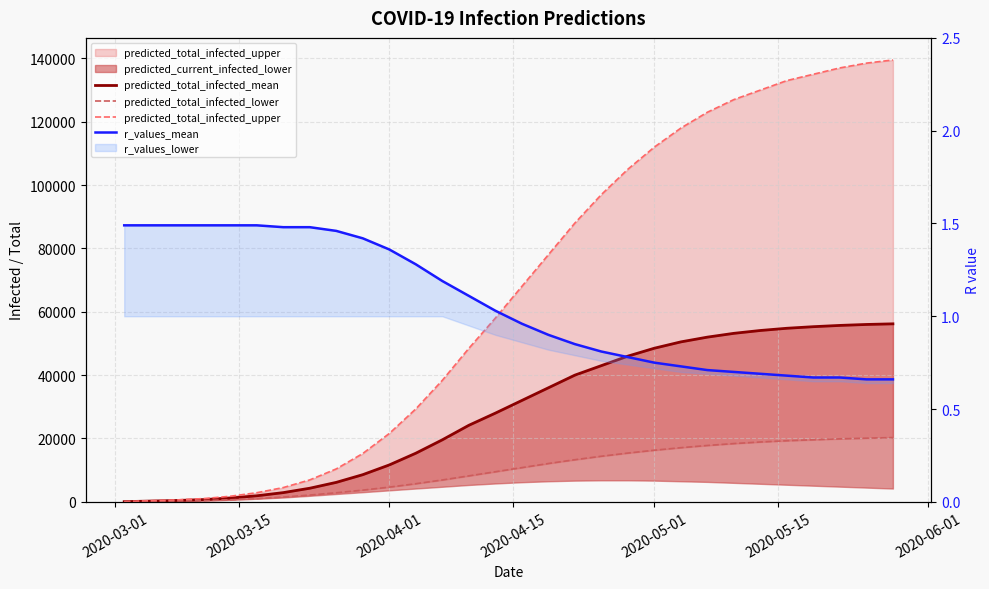

True or false: predicted_total_infected_mean has a value of 76552.5 at 2020-05-01.

False